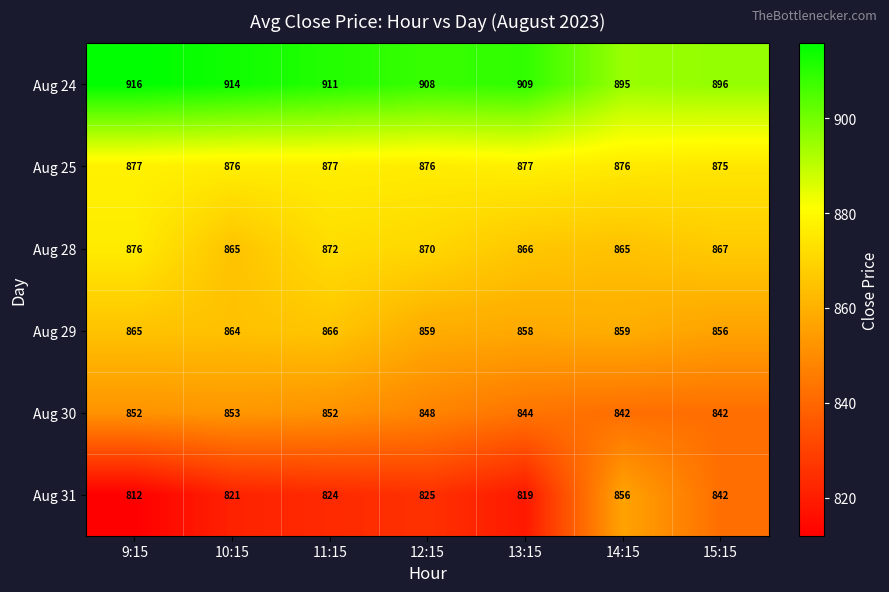

Rank the series at 12:15 from lowest to highest value.

Aug 31, Aug 30, Aug 29, Aug 28, Aug 25, Aug 24